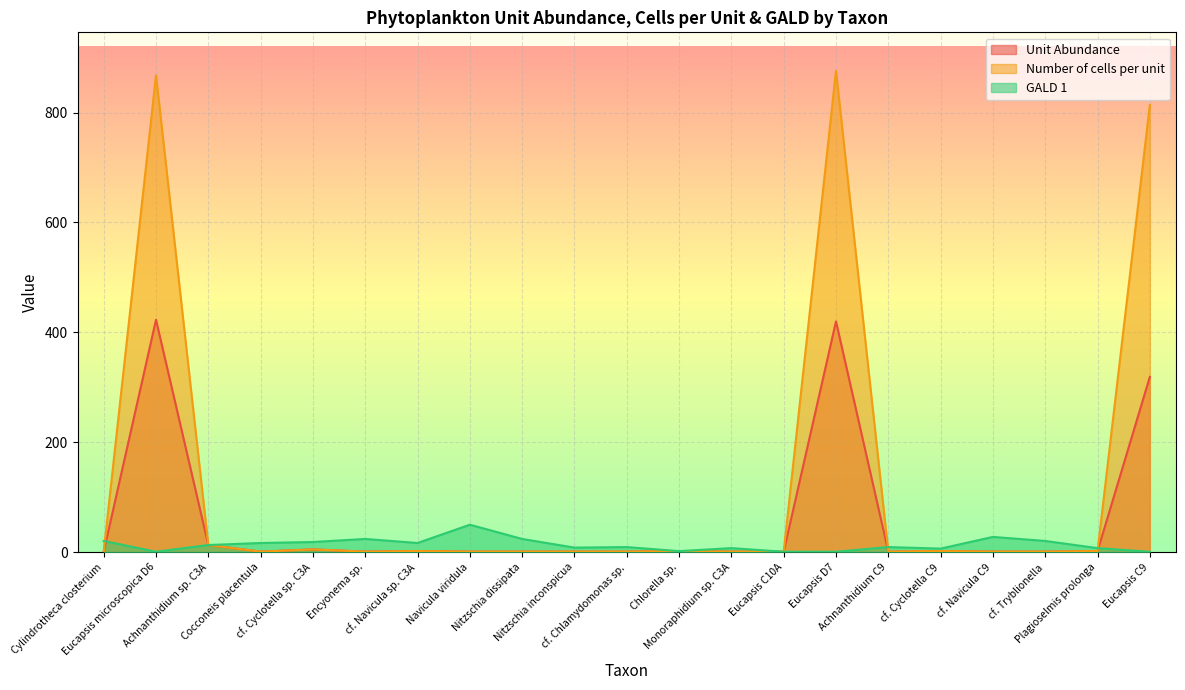

Reading left to right, list all the values displayed in this chart.

Unit Abundance: 1.0	423.0	13.0	1.0	5.0	1.0	2.0	1.0	1.0	1.0	1.0	2.0	1.0	1.0	420.0	1.0	2.0	1.0	1.0	2.0	319.0
Number of cells per unit: 1.0	868.0	13.0	1.0	5.0	1.0	2.0	1.0	1.0	1.0	1.0	2.0	1.0	1.0	876.0	1.0	2.0	1.0	1.0	2.0	814.0
GALD 1: 20.4	0.8	13.0	16.7	18.5	24.1	16.7	50.0	24.1	8.3	9.3	1.9	7.4	0.8	0.8	9.3	6.5	27.8	20.4	7.4	0.8